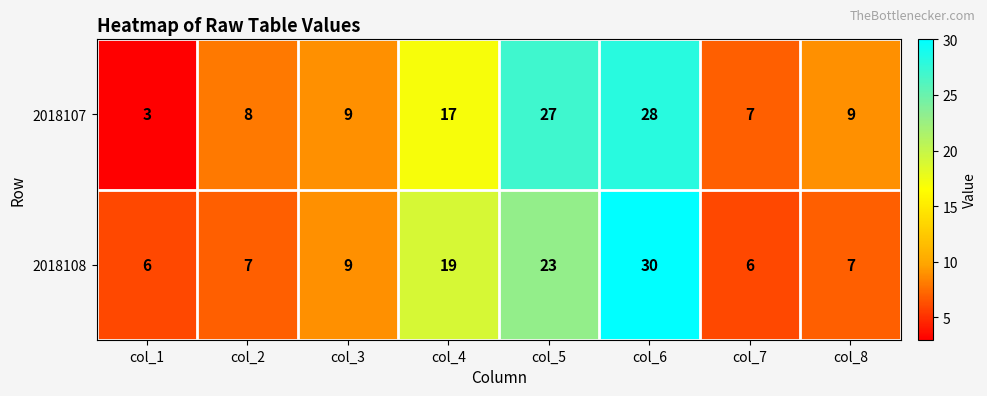

At which category is the sum across all series the highest?

col_6